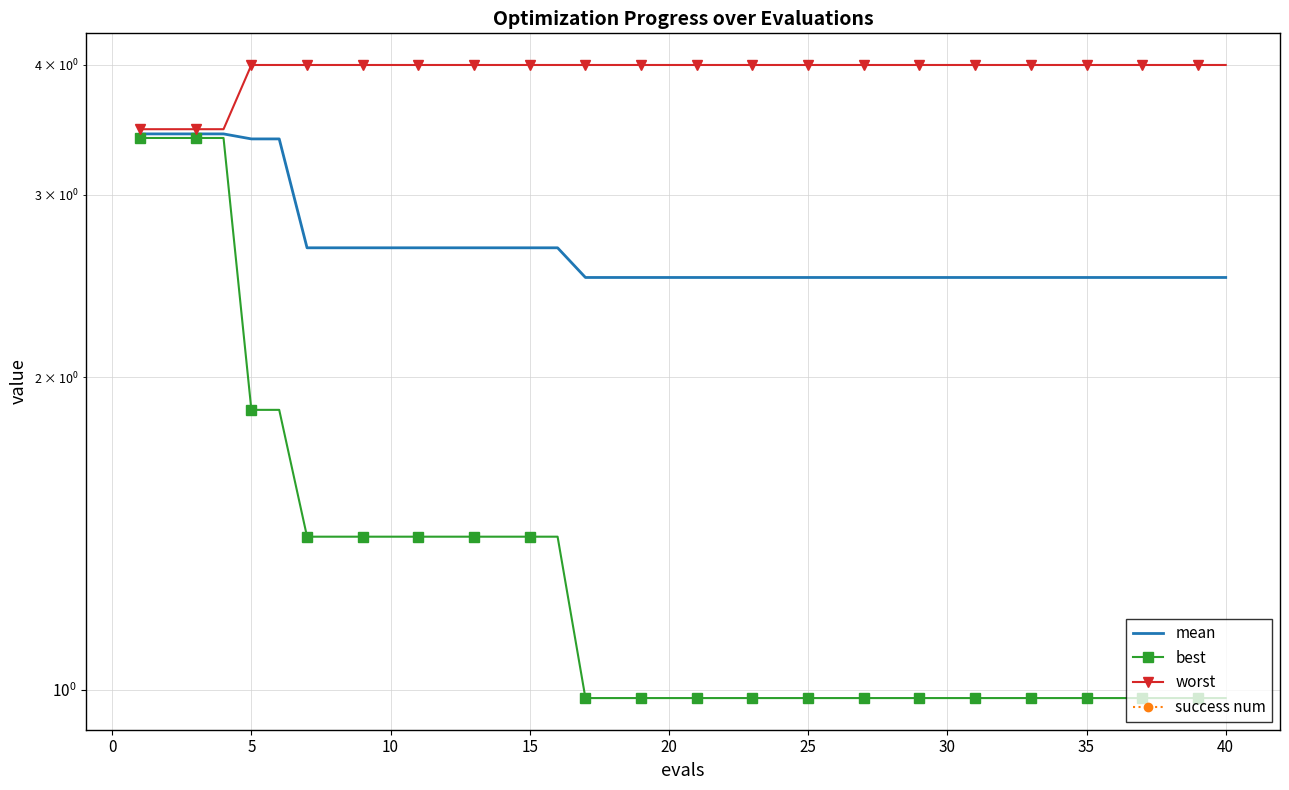

Reading right to left, transcribe all the data shown in this chart.

mean: 2.5	2.5	2.5	2.5	2.5	2.5	2.5	2.5	2.5	2.5	2.5	2.5	2.5	2.5	2.5	2.5	2.5	2.5	2.5	2.5	2.5	2.5	2.5	2.5	2.7	2.7	2.7	2.7	2.7	2.7	2.7	2.7	2.7	2.7	3.4	3.4	3.4	3.4	3.4	3.4
best: 1.0	1.0	1.0	1.0	1.0	1.0	1.0	1.0	1.0	1.0	1.0	1.0	1.0	1.0	1.0	1.0	1.0	1.0	1.0	1.0	1.0	1.0	1.0	1.0	1.4	1.4	1.4	1.4	1.4	1.4	1.4	1.4	1.4	1.4	1.9	1.9	3.4	3.4	3.4	3.4
worst: 4.0	4.0	4.0	4.0	4.0	4.0	4.0	4.0	4.0	4.0	4.0	4.0	4.0	4.0	4.0	4.0	4.0	4.0	4.0	4.0	4.0	4.0	4.0	4.0	4.0	4.0	4.0	4.0	4.0	4.0	4.0	4.0	4.0	4.0	4.0	4.0	3.5	3.5	3.5	3.5
success num: 0.0	0.0	0.0	0.0	0.0	0.0	0.0	0.0	0.0	0.0	0.0	0.0	0.0	0.0	0.0	0.0	0.0	0.0	0.0	0.0	0.0	0.0	0.0	0.0	0.0	0.0	0.0	0.0	0.0	0.0	0.0	0.0	0.0	0.0	0.0	0.0	0.0	0.0	0.0	0.0